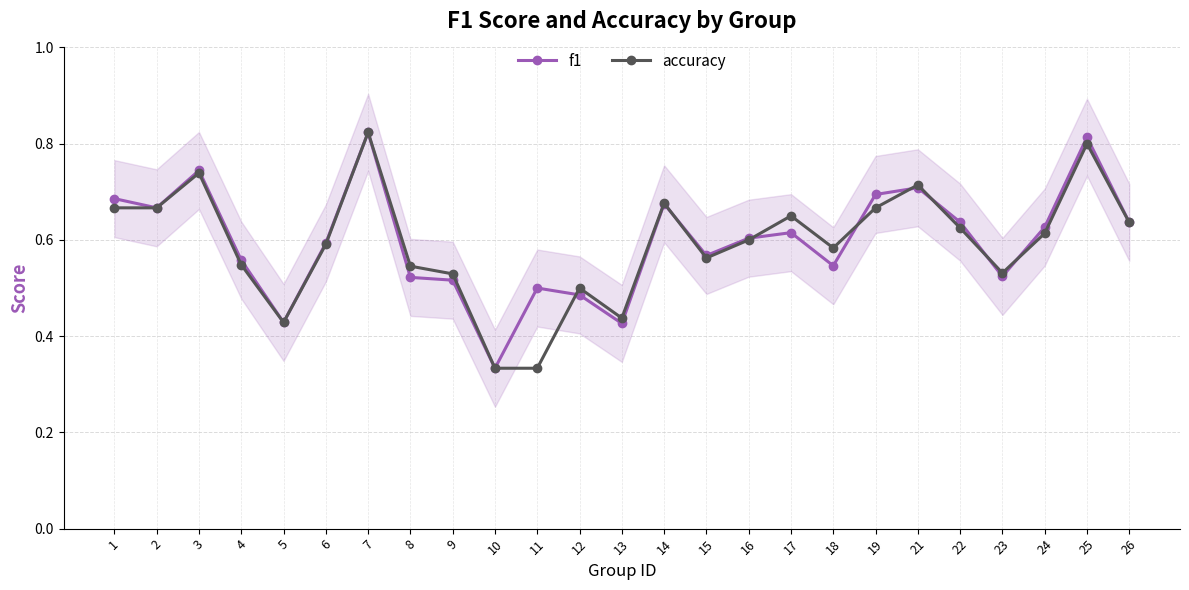

How many categories are shown in the chart?

25